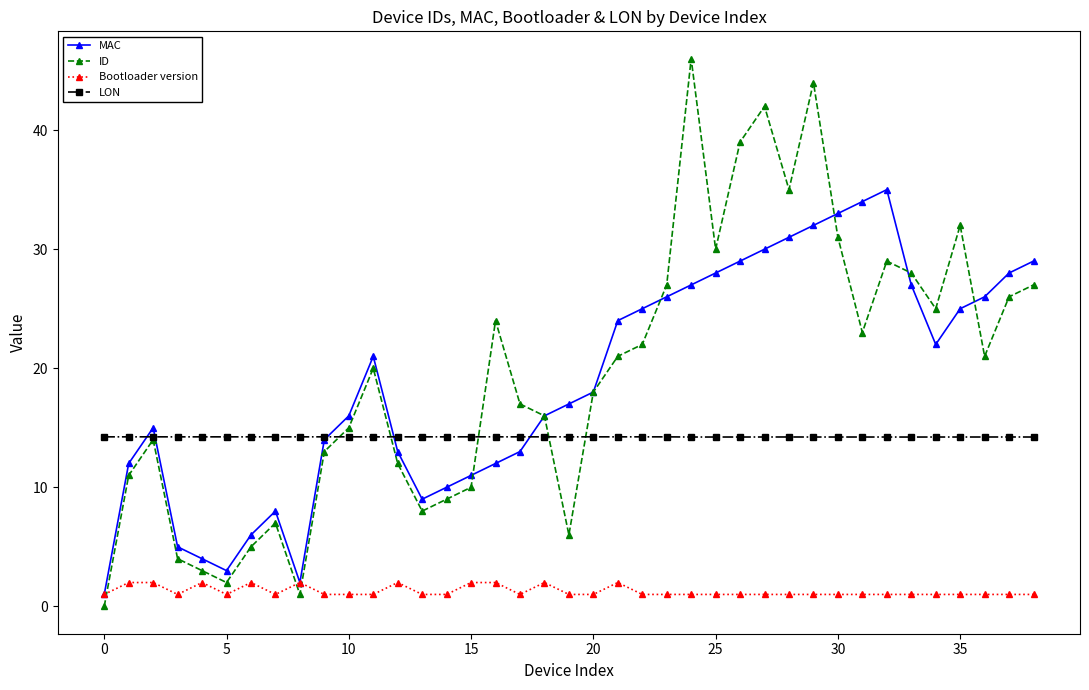

What is the greatest value displayed?

46.0